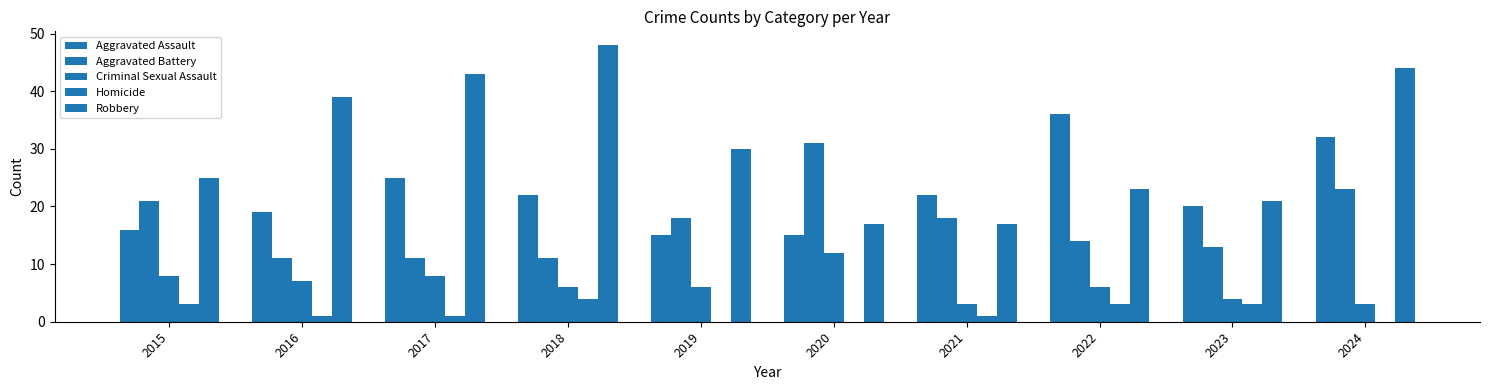

Where is Robbery nearest to the value 32?

2019